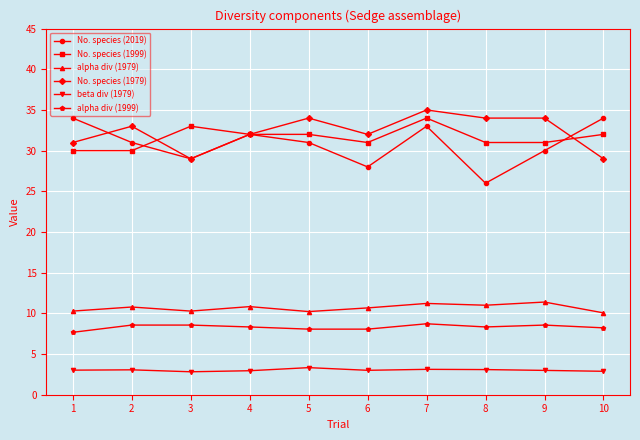

What is the difference between the No. species (2019) values at 1 and 6?

6.0